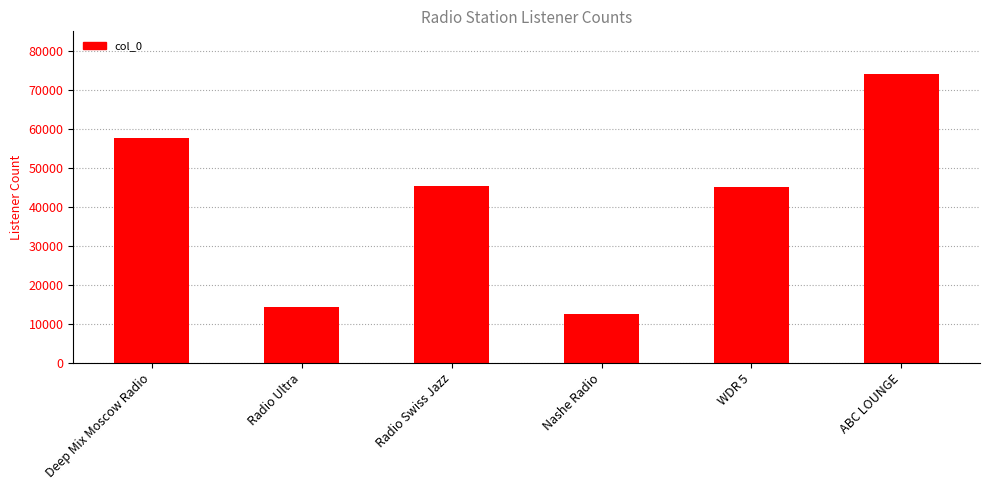

What is the difference between the second highest and second lowest values?

43404